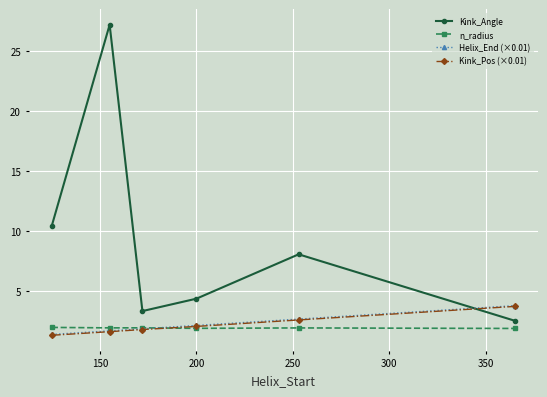

Does the chart display data point markers on the line(s)?

Yes